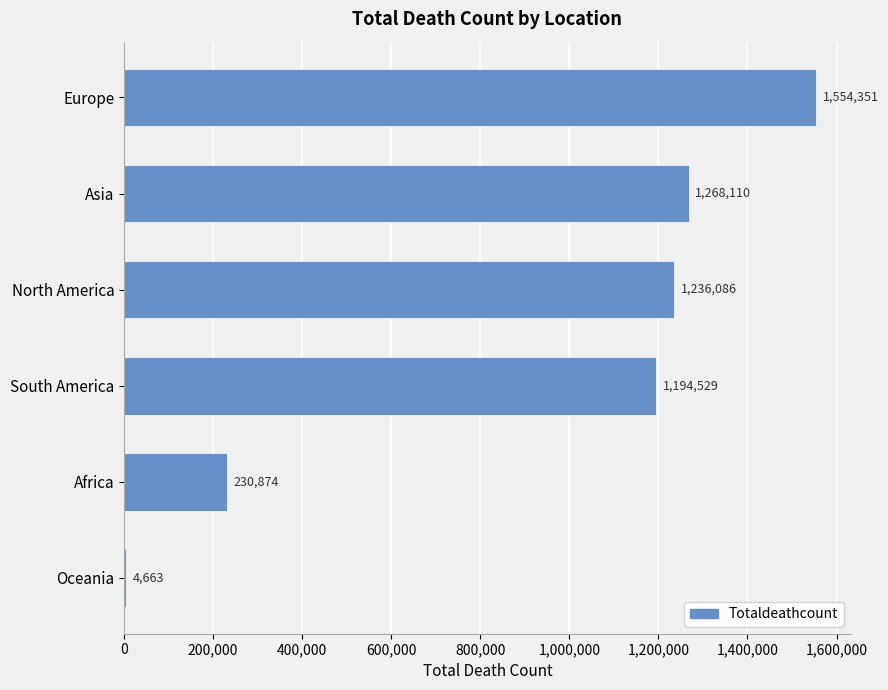

What is the sum of all values?

5488613